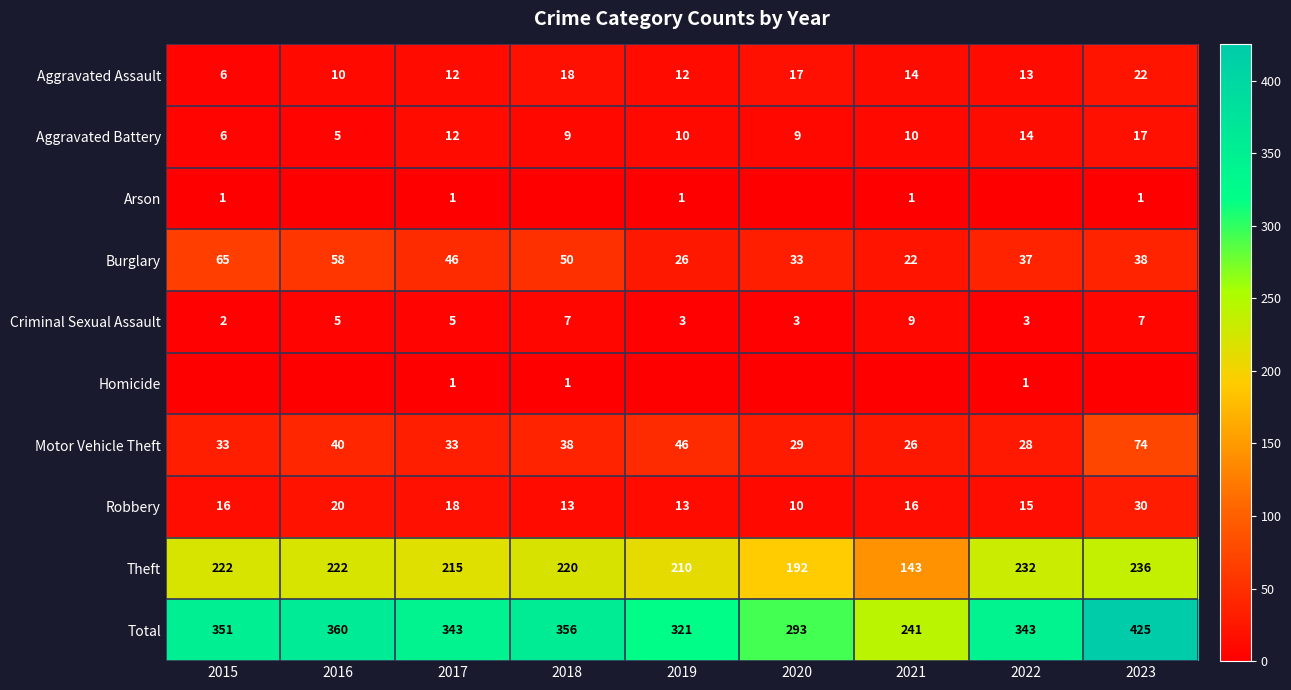

At which label does Aggravated Battery reach its peak?

2023